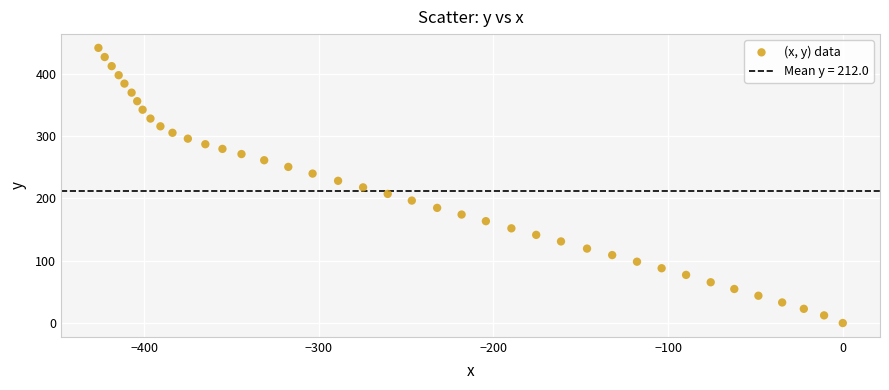

What is the range of Y values (max minus min)?

441.3